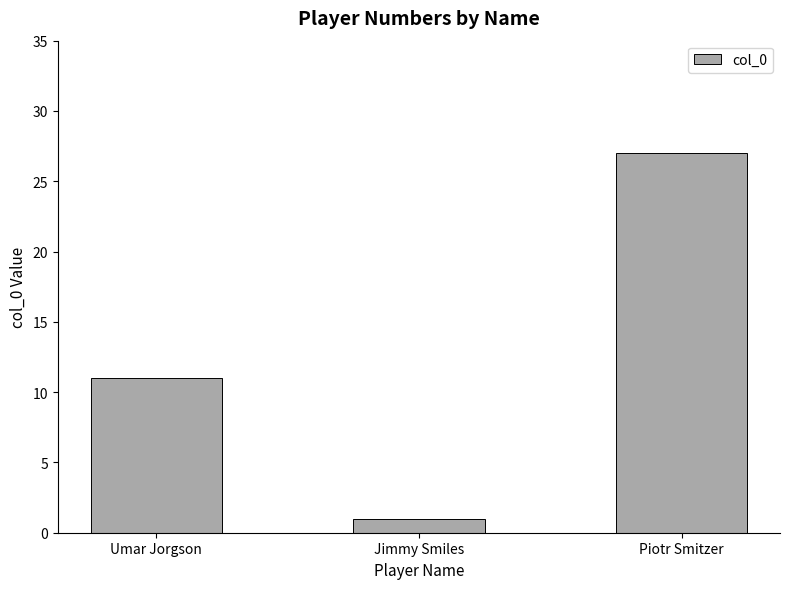

What is the ratio of the value at Umar Jorgson to the value at Piotr Smitzer?

0.4